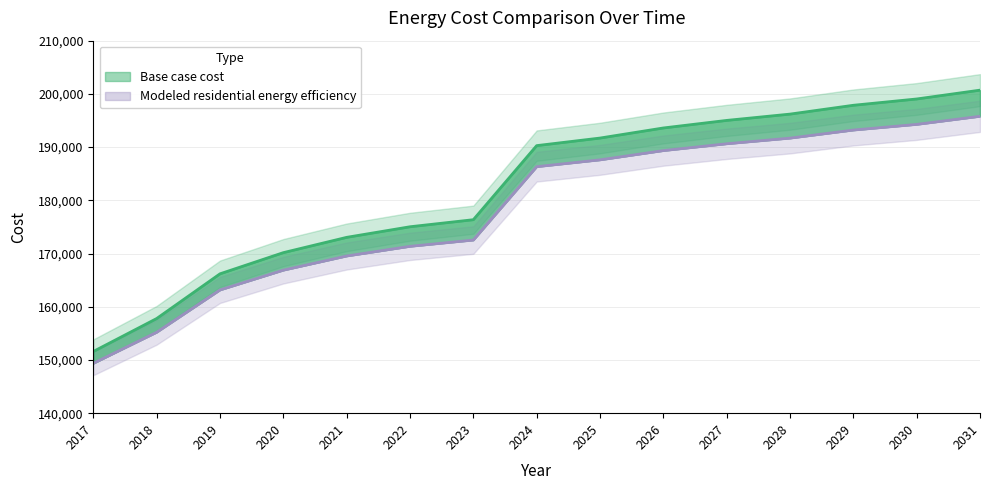

Where is Base case cost nearest to the value 176149?

2023